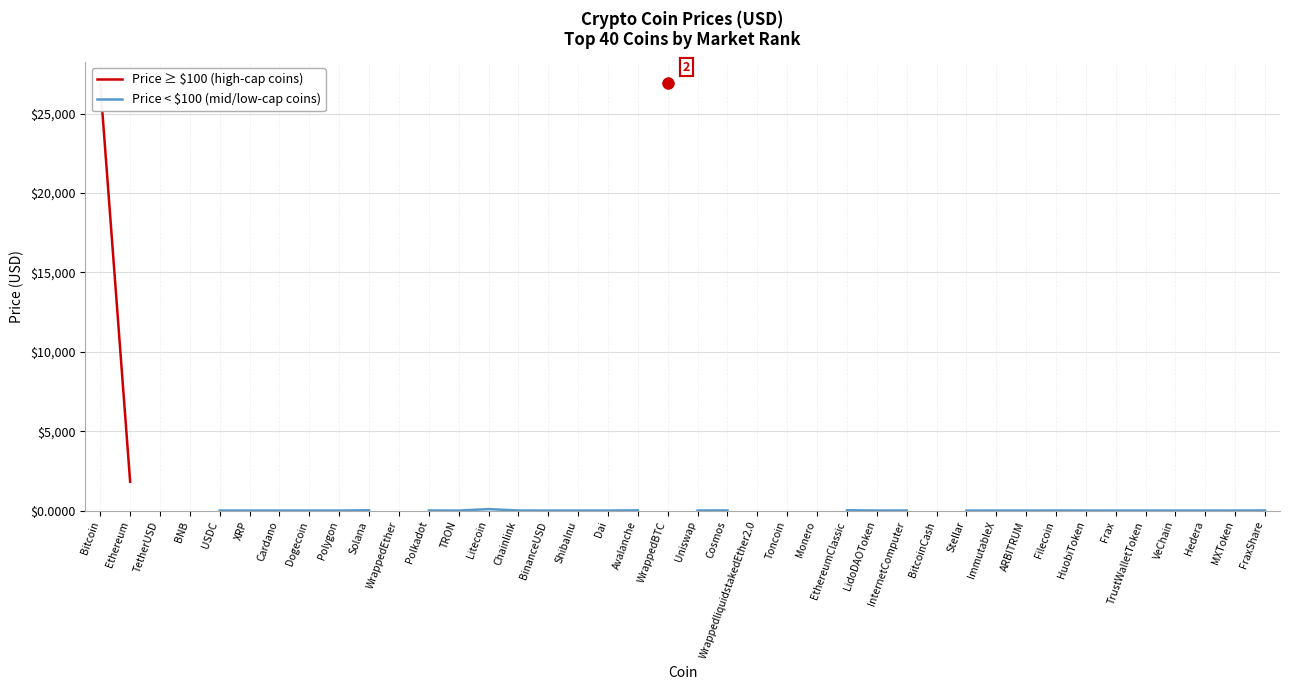

Which series has the widest spread of Y values?

Price ≥ $100 (high-cap coins)